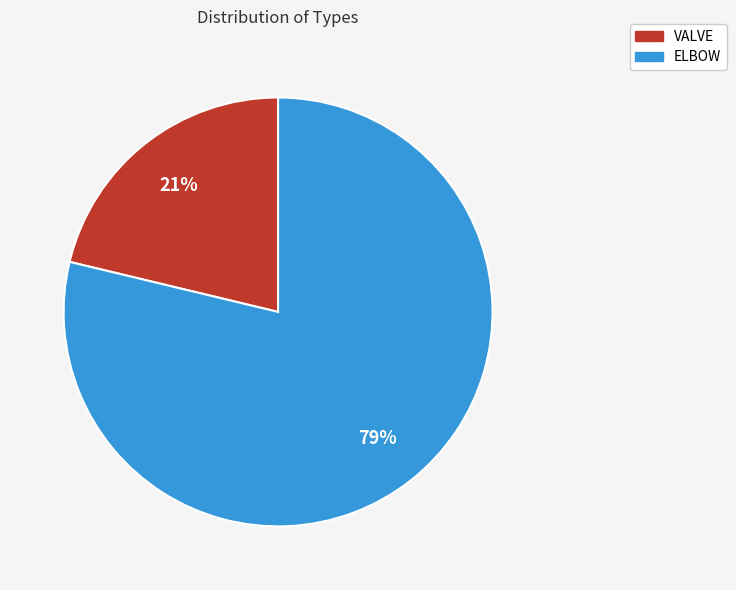

The ELBOW slice represents 66% of the pie. True or false?

False